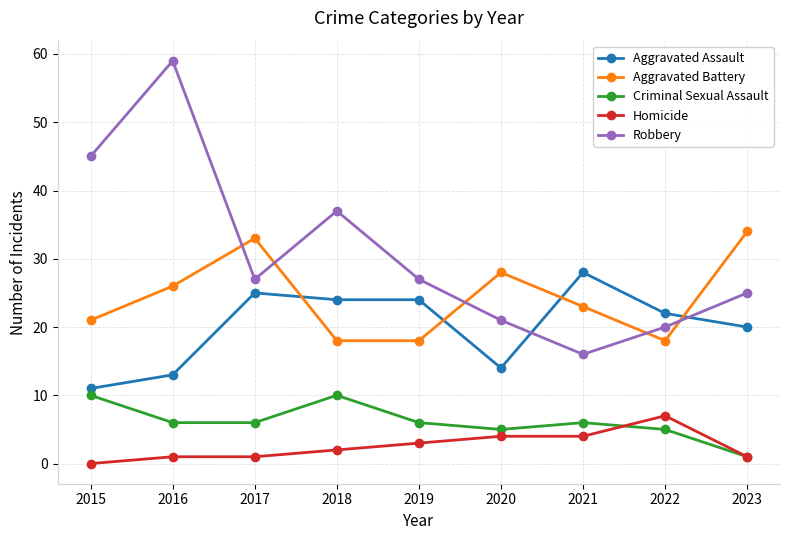

At how many categories does at least one series exceed 0?

9